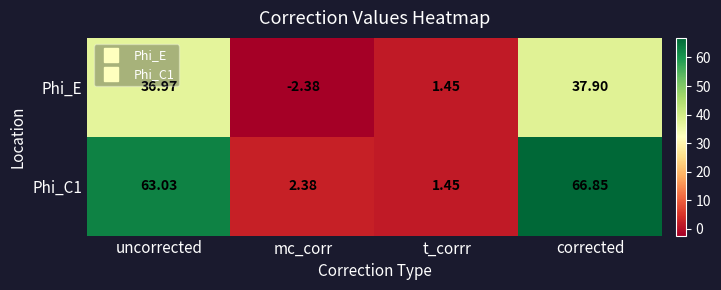

At which category is the sum across all series the highest?

corrected